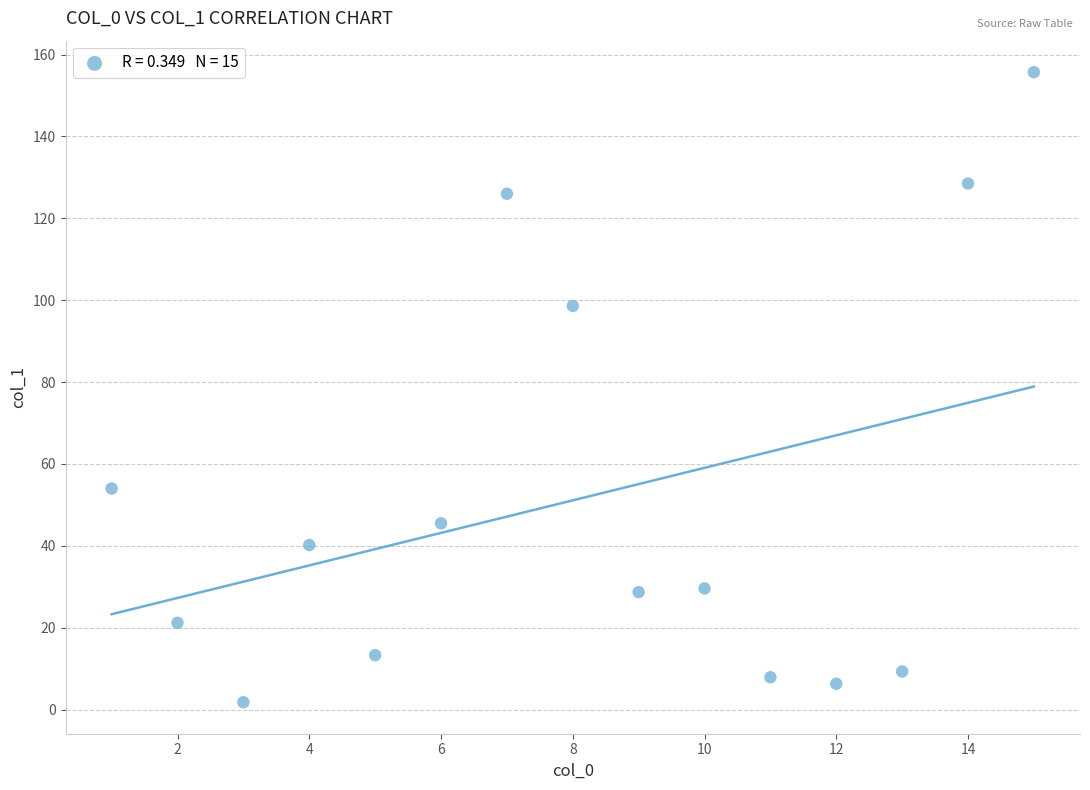

What is the range of X values (max minus min)?

14.0